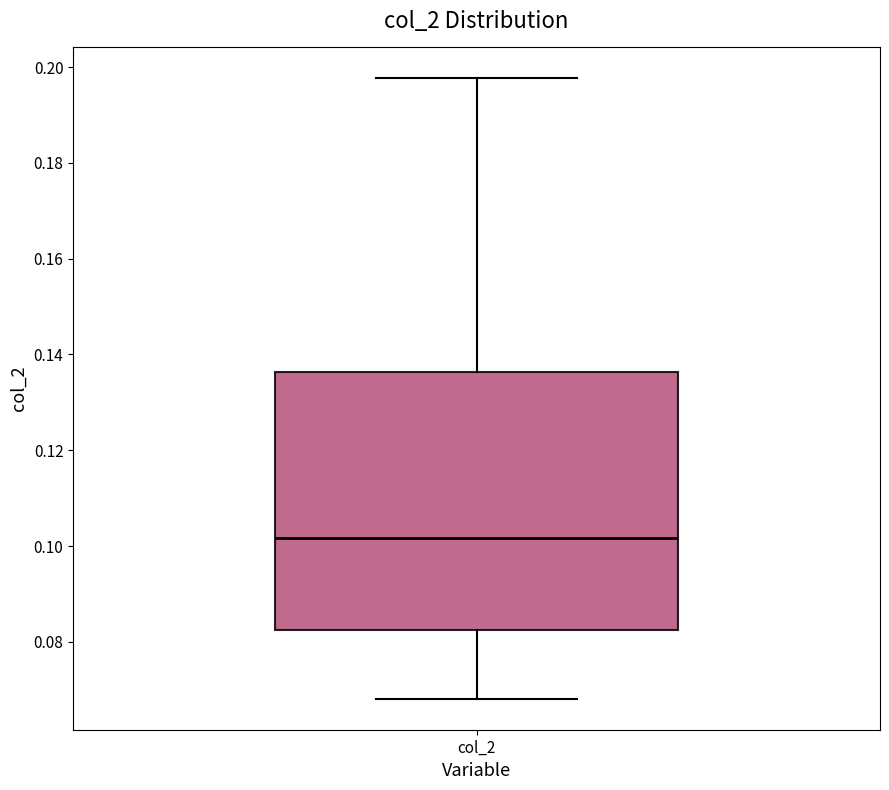

Read this box plot against the y-axis: the position of the median line, the range covered by the box, and the ends of both whiskers. The values are not printed on the chart, so give them approximately, as read against the axis.

median 0.102, box 0.082 to 0.136, whiskers 0.068 to 0.198